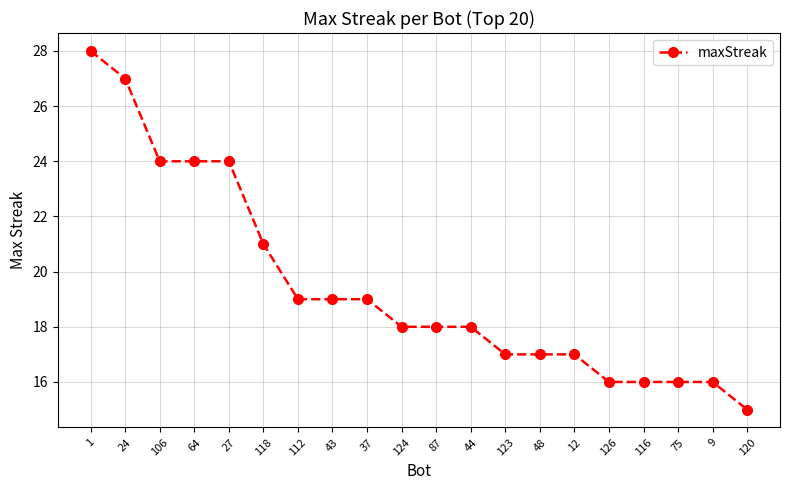

How many lines are shown in the chart?

1